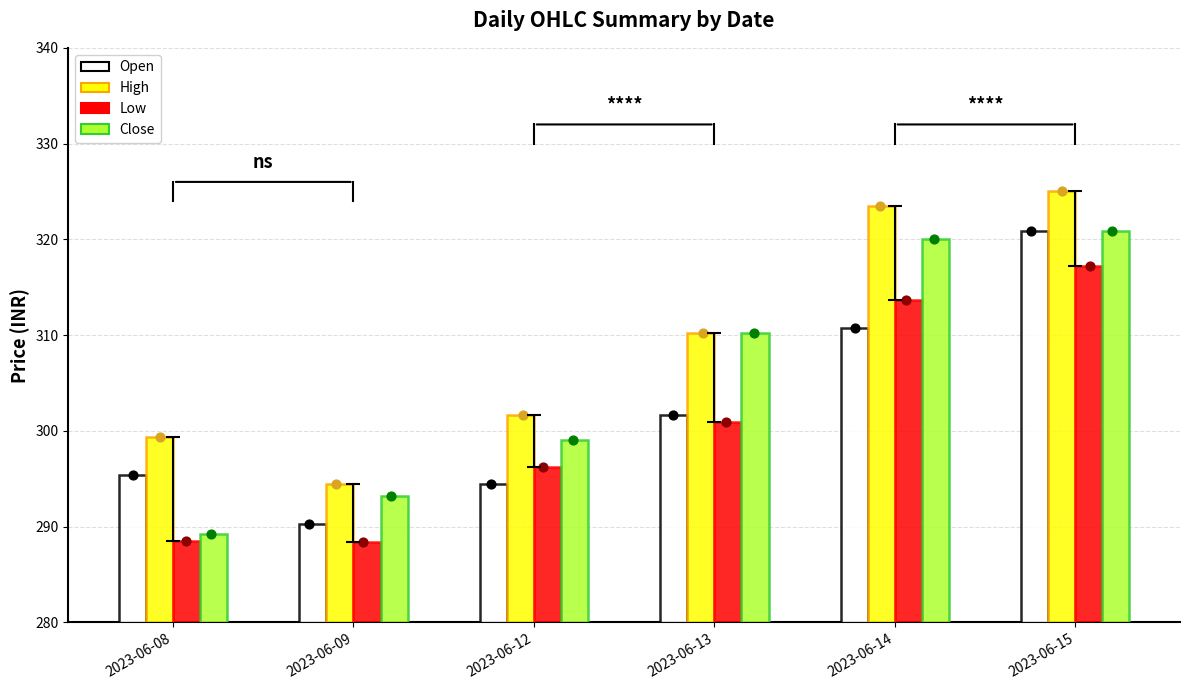

What are all the series names shown in the legend?

Open, High, Low, Close